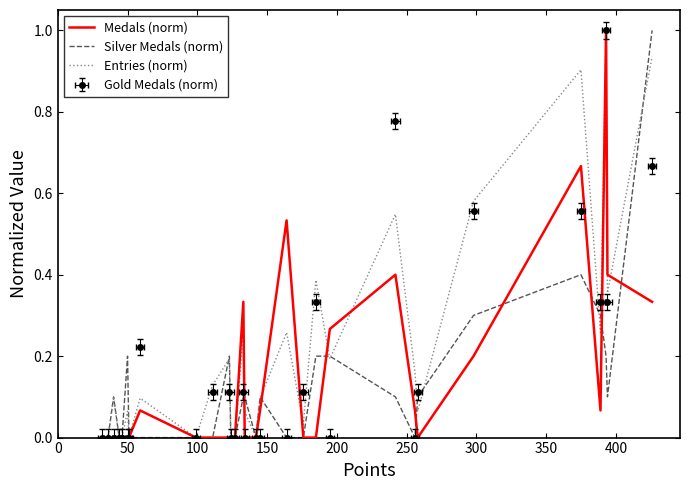

The Medals (norm) series shows 0.7 at 15. True or false?

False